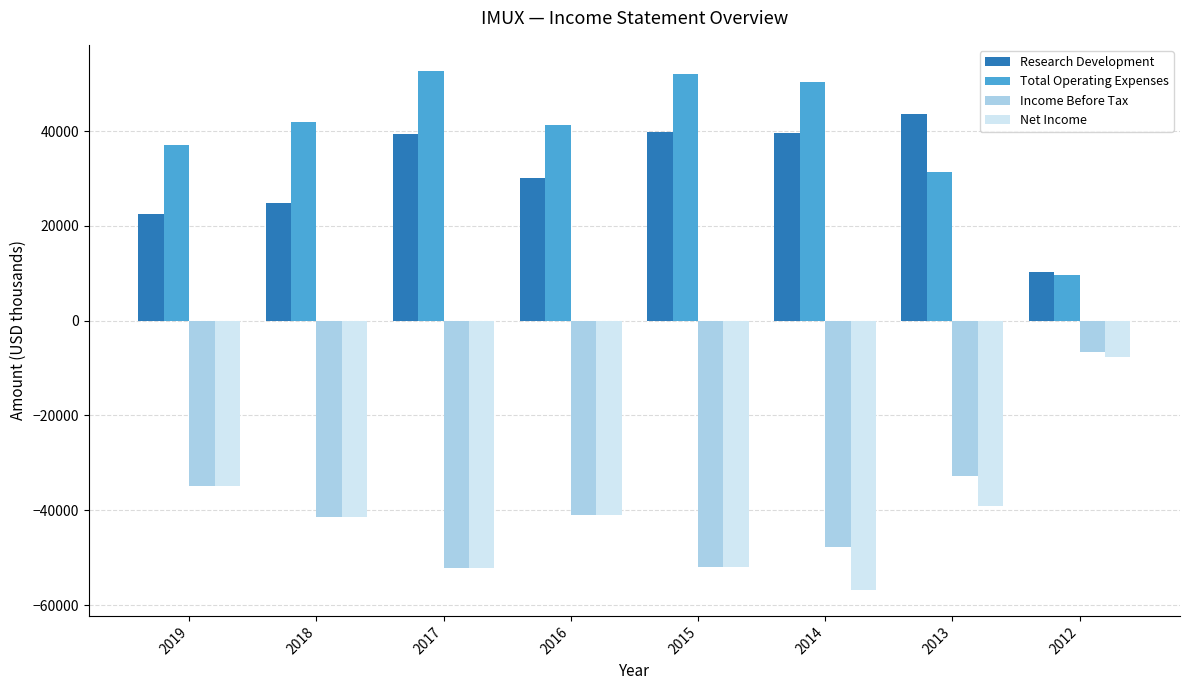

What is the difference between the highest and lowest values at 2018?

83500